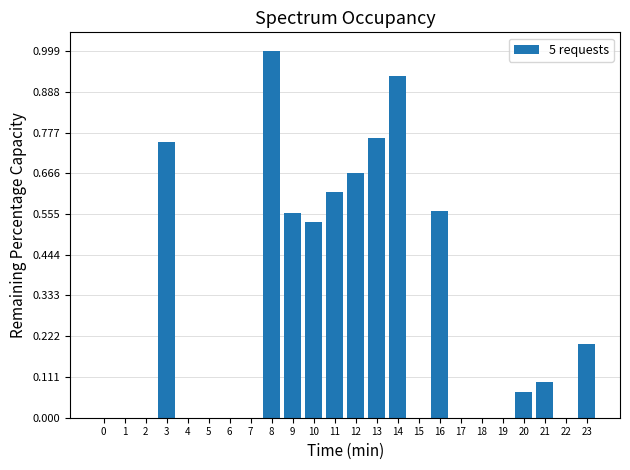

True or false: the data shows 0.7 at 18.

False